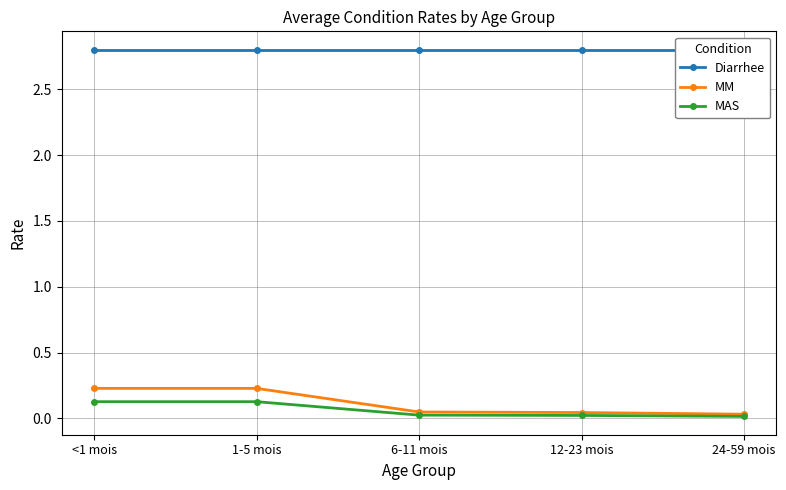

At which label is MAS closest to 0?

24-59 mois